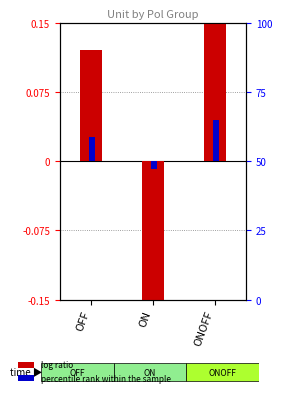

What is the total value across all series at ONOFF?

0.2